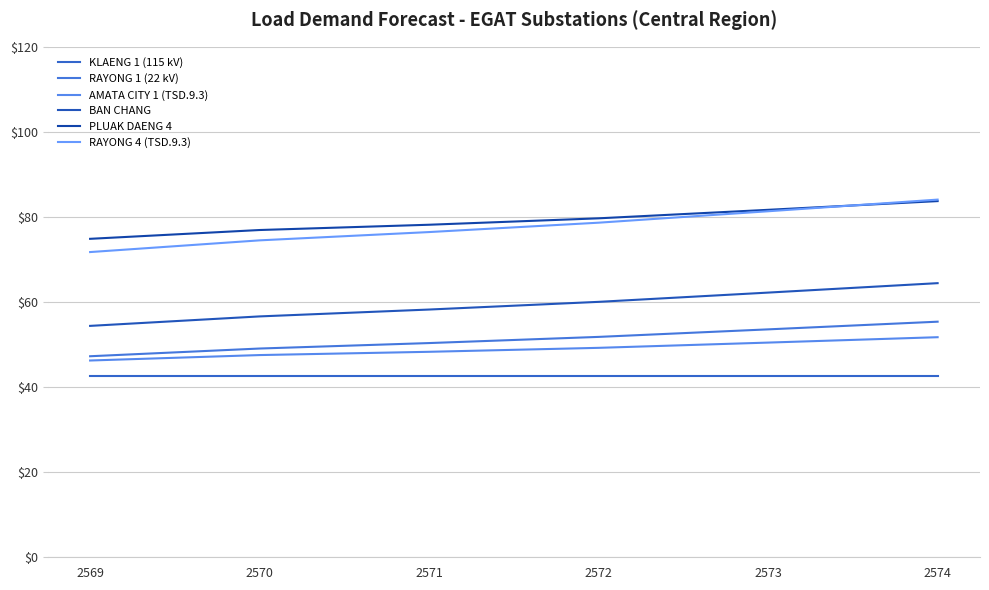

Reading right to left, extract all data points from this chart.

KLAENG 1 (115 kV): 2574=42.7	2573=42.7	2572=42.7	2571=42.7	2570=42.7	2569=42.7
RAYONG 1 (22 kV): 2574=55.4	2573=53.6	2572=51.8	2571=50.4	2570=49.1	2569=47.3
AMATA CITY 1 (TSD.9.3): 2574=51.7	2573=50.5	2572=49.2	2571=48.3	2570=47.5	2569=46.3
BAN CHANG: 2574=64.4	2573=62.2	2572=60.0	2571=58.2	2570=56.6	2569=54.4
PLUAK DAENG 4: 2574=83.7	2573=81.7	2572=79.7	2571=78.2	2570=76.9	2569=74.9
RAYONG 4 (TSD.9.3): 2574=84.1	2573=81.3	2572=78.7	2571=76.4	2570=74.5	2569=71.7